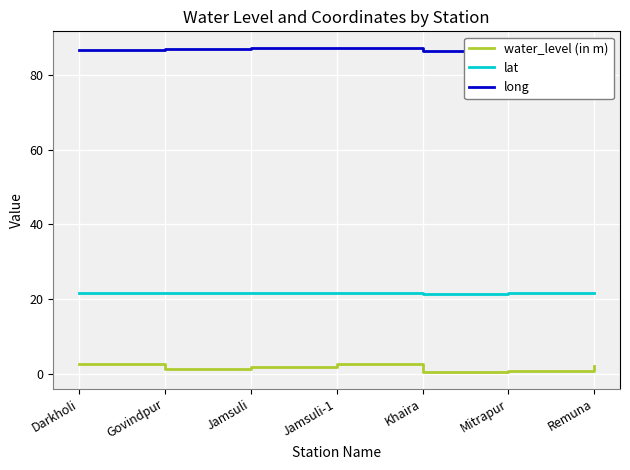

The value of lat at Jamsuli-1 is 21.7. True or false?

True